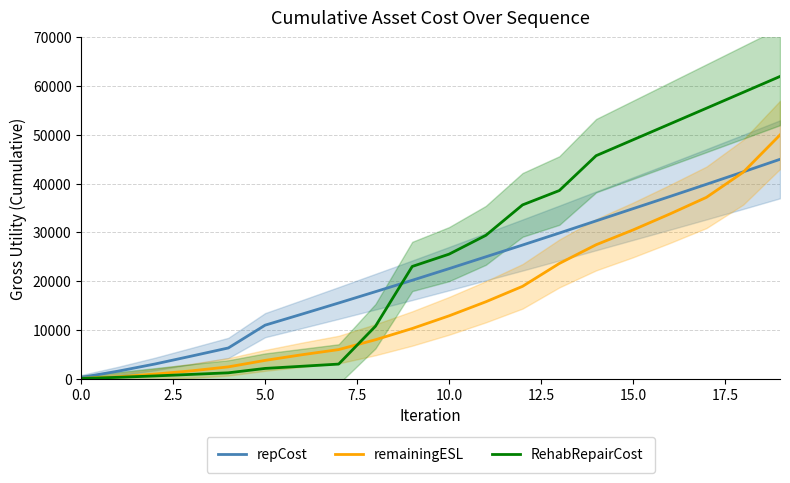

How many data points in RehabRepairCost are less than 25538?

10